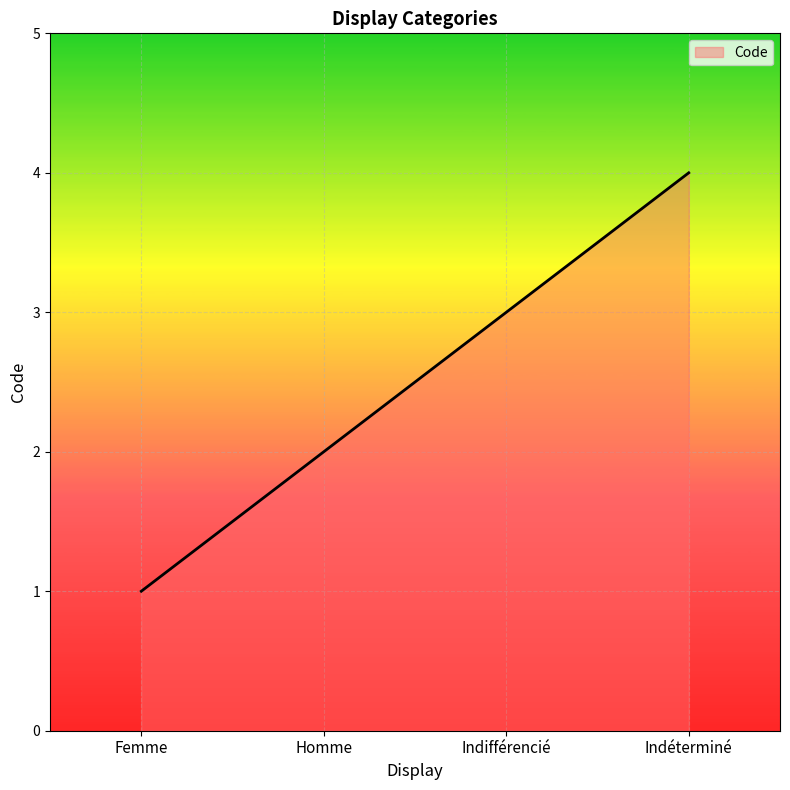

The chart shows a value of 3 at Indifférencié. True or false?

True